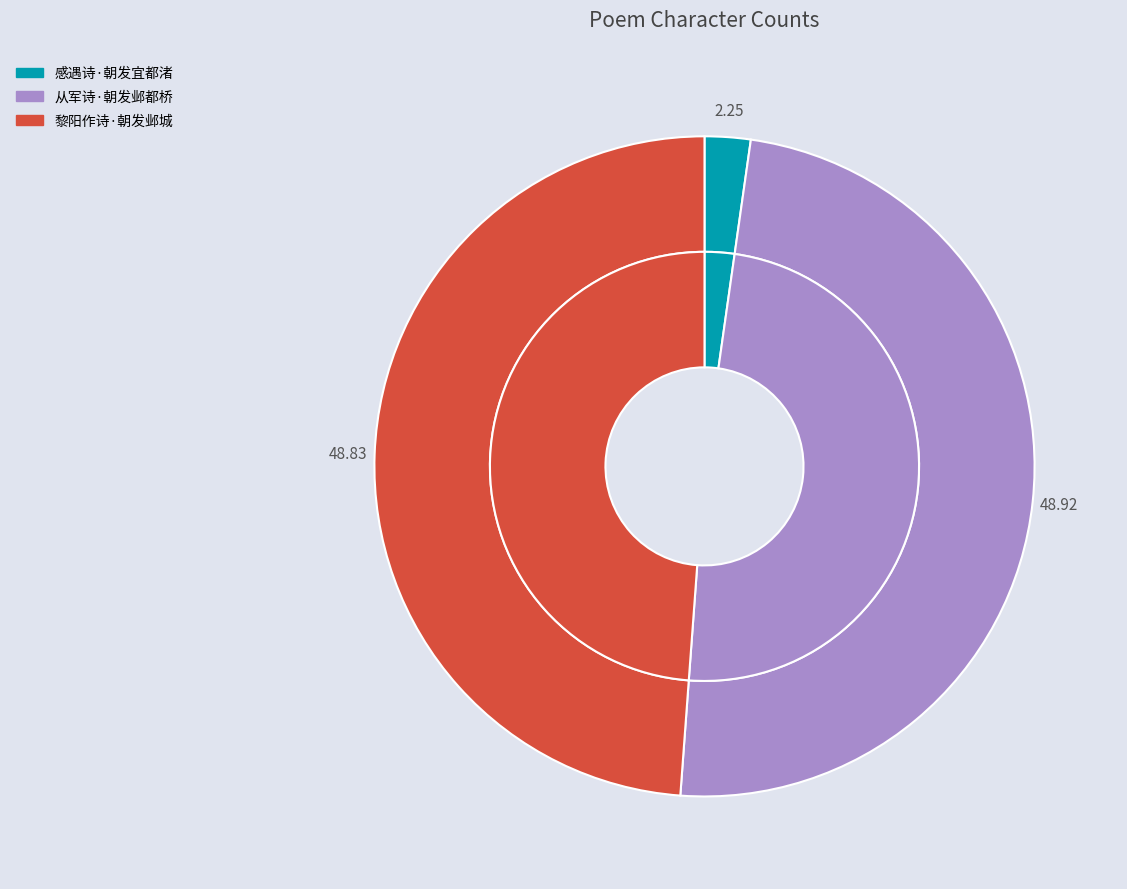

Which slice is the smallest?

感遇诗·朝发宜都渚